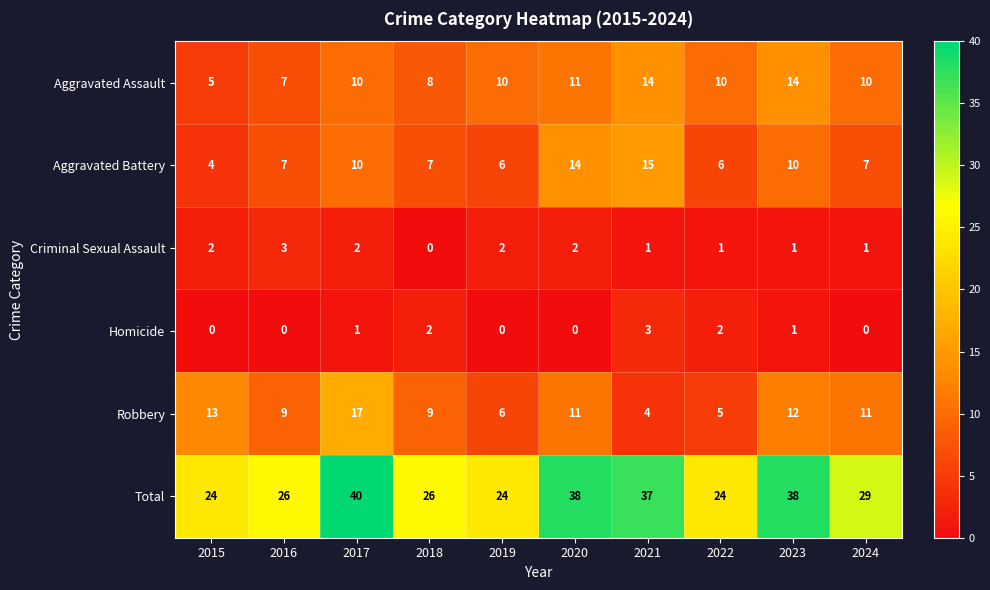

Count the number of categories in the chart.

10